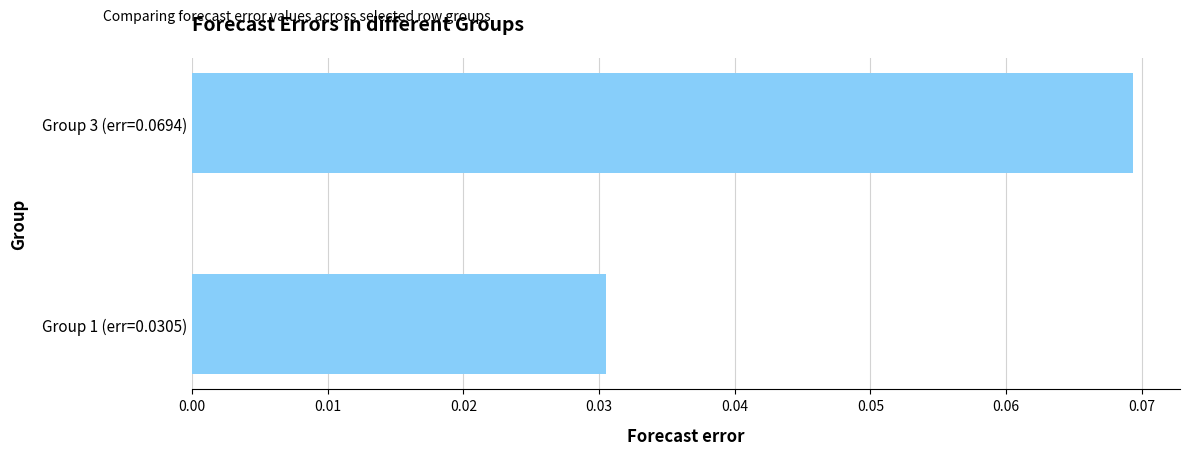

True or false: the data shows 0.0 at Group 3 (err=0.0694).

False